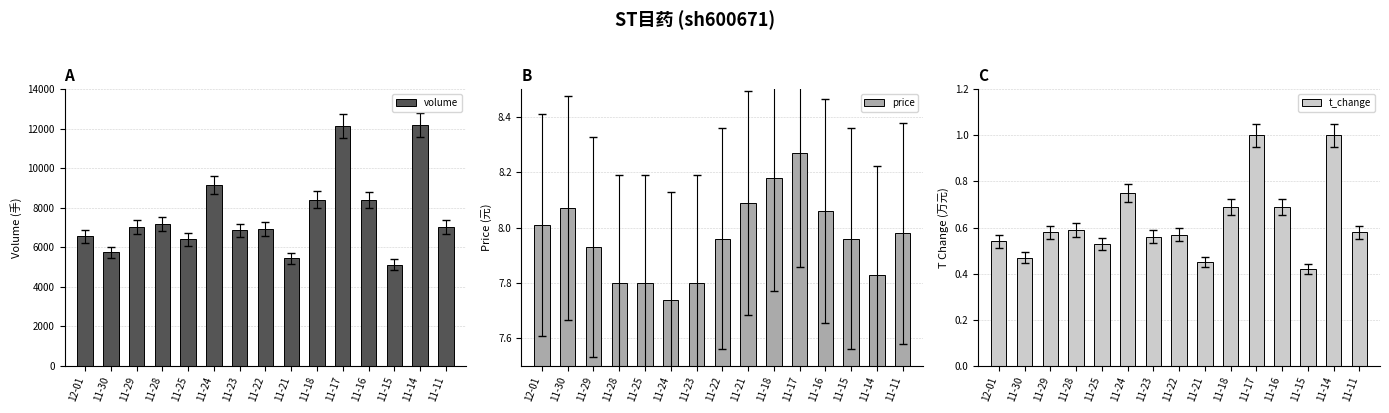

Which series has the largest total across all categories?

volume